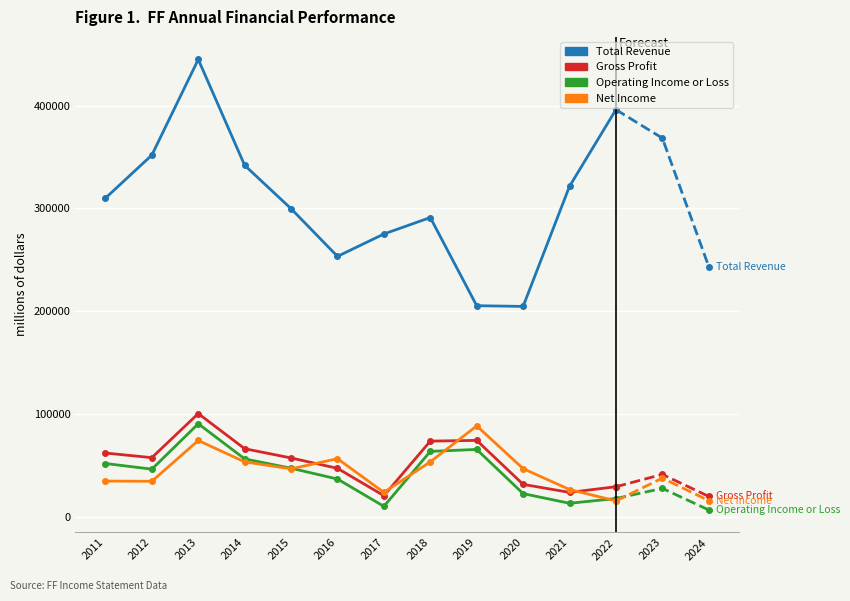

Which category has the lowest value in the Total Revenue series?

2020